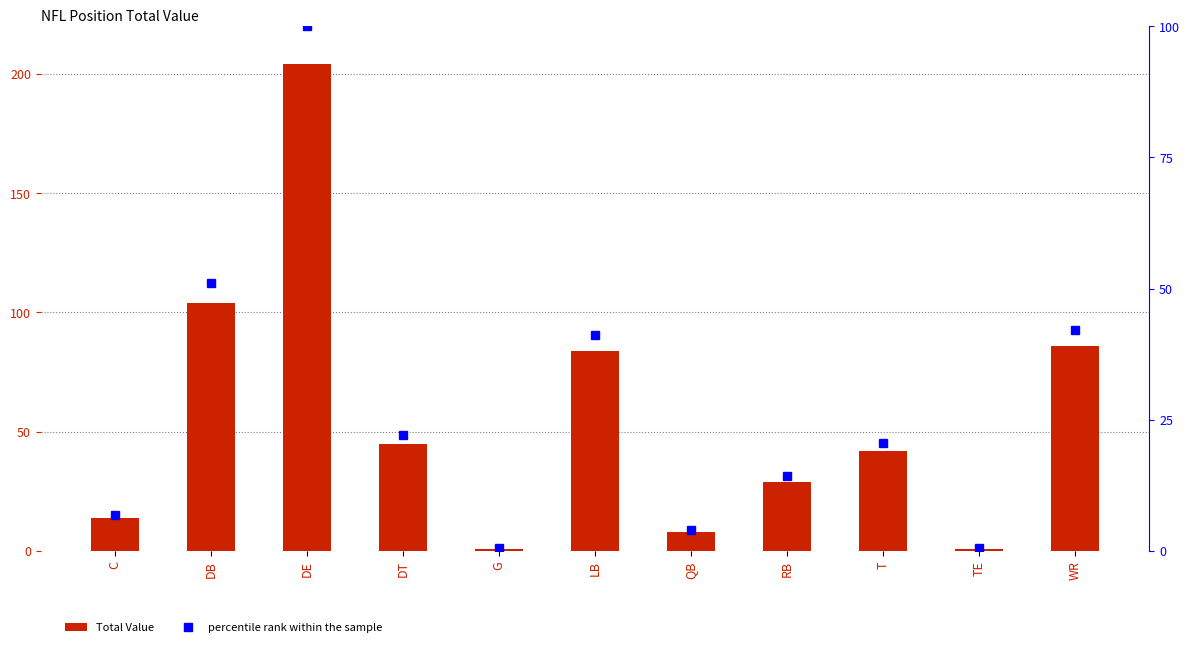

Is it true that percentile rank within the sample equals 100.0 at DE?

True